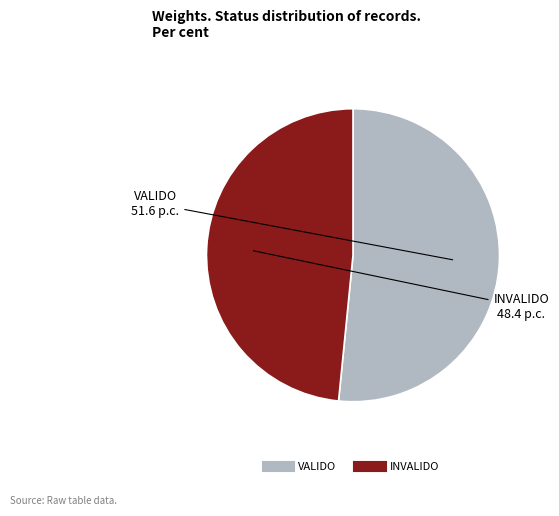

Rank the categories by value from highest to lowest.

VALIDO, INVALIDO